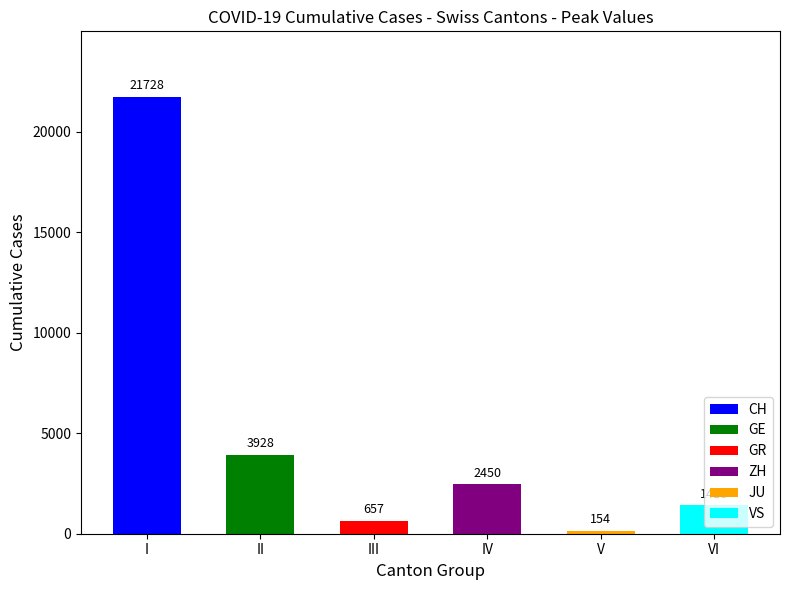

Does the chart contain stacked bars?

No